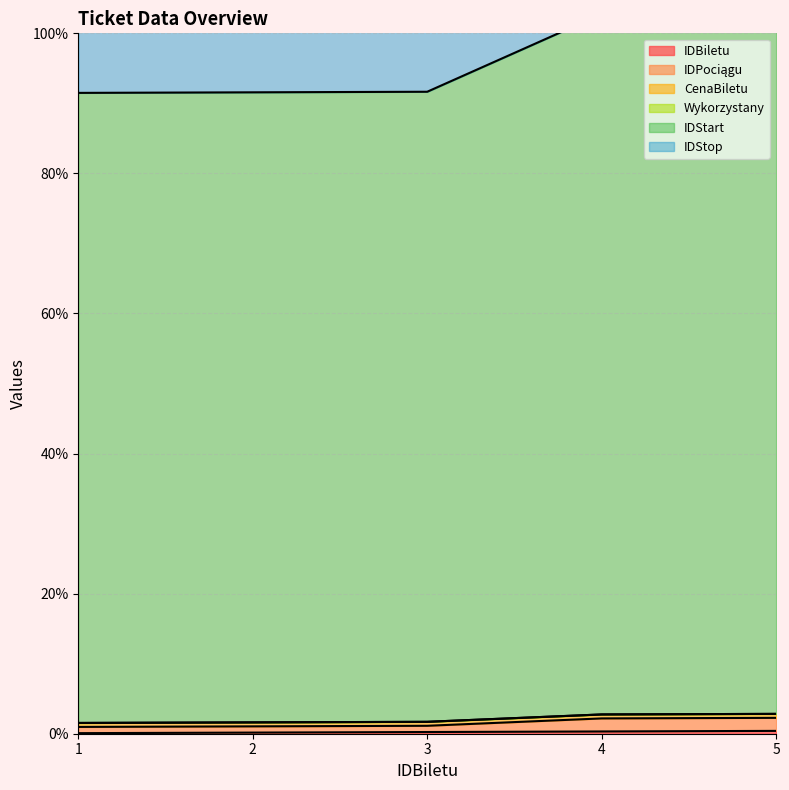

True or false: IDStop and IDBiletu cross at least once.

False